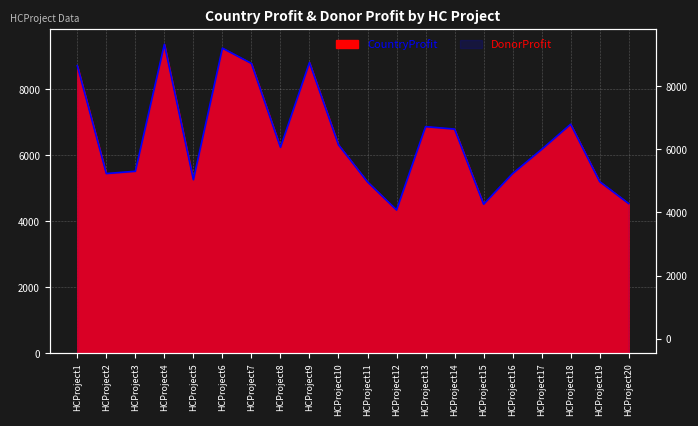

The value of DonorProfit at HCProject18 is 6936. True or false?

True